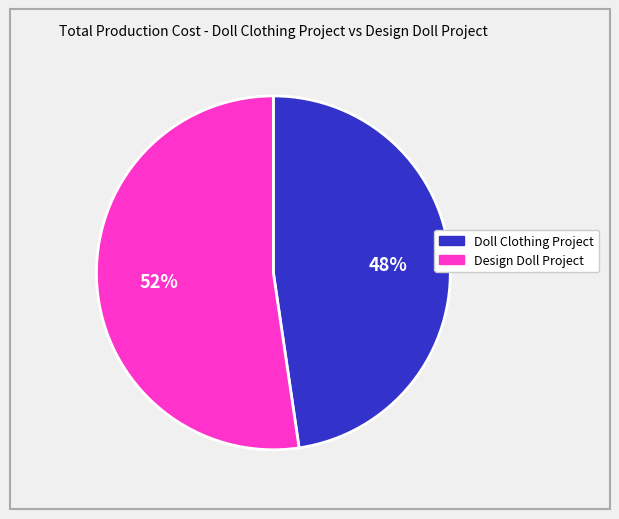

To the nearest percent, what is the average slice percentage?

50%